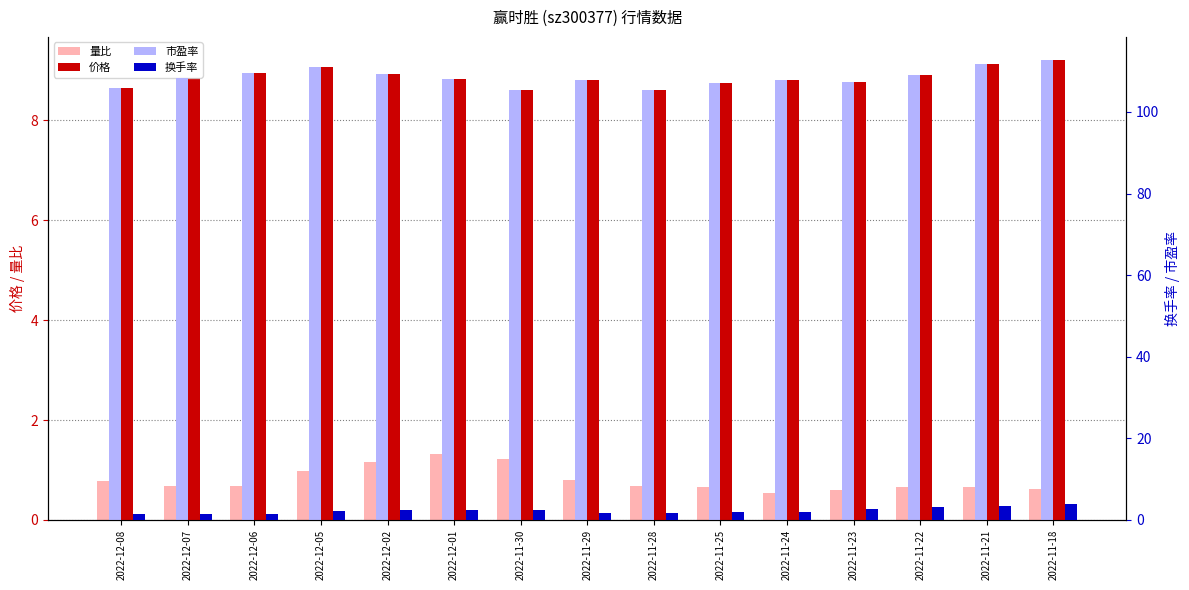

Does the chart contain any negative values?

No